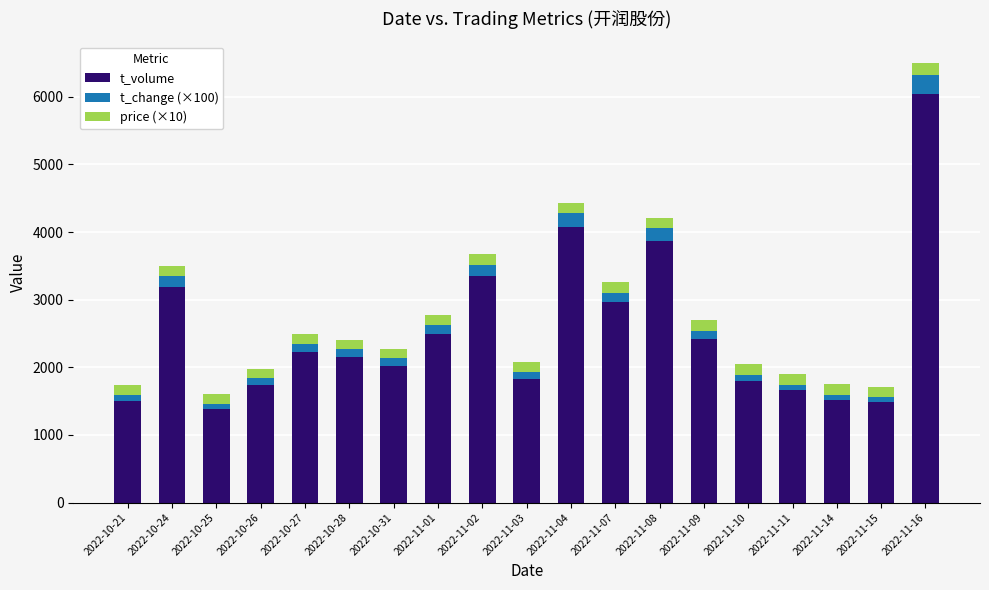

At which label is t_volume closest to 3714?

2022-11-08